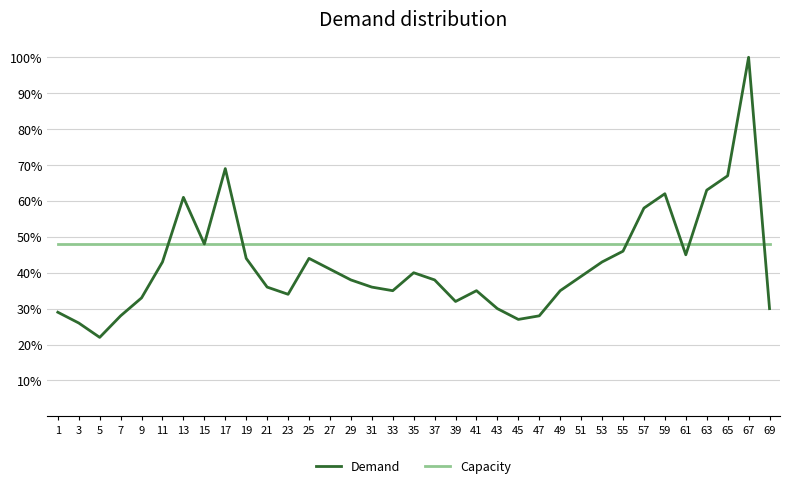

At how many categories does at least one series exceed 0?

35